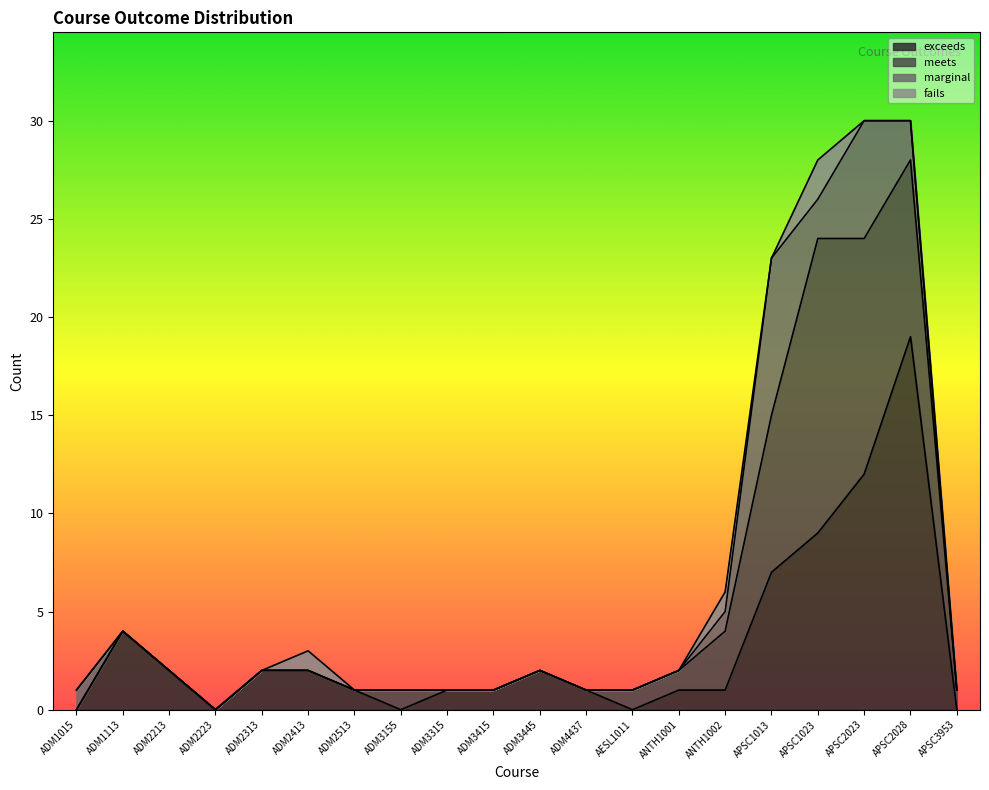

Does the chart have visible grid lines?

No